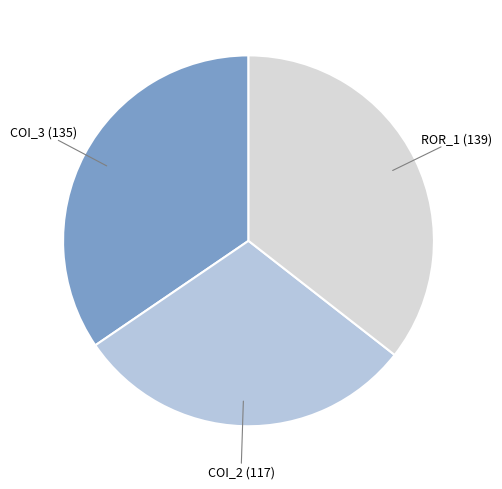

Is there a majority slice in this chart?

No